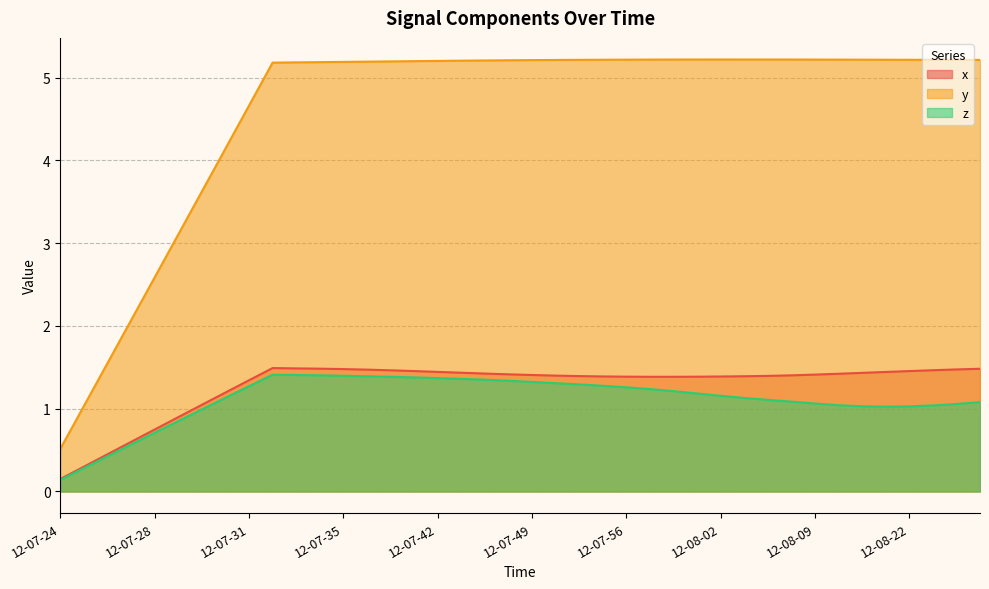

Which label corresponds to the smallest value in the chart?

12-07-24